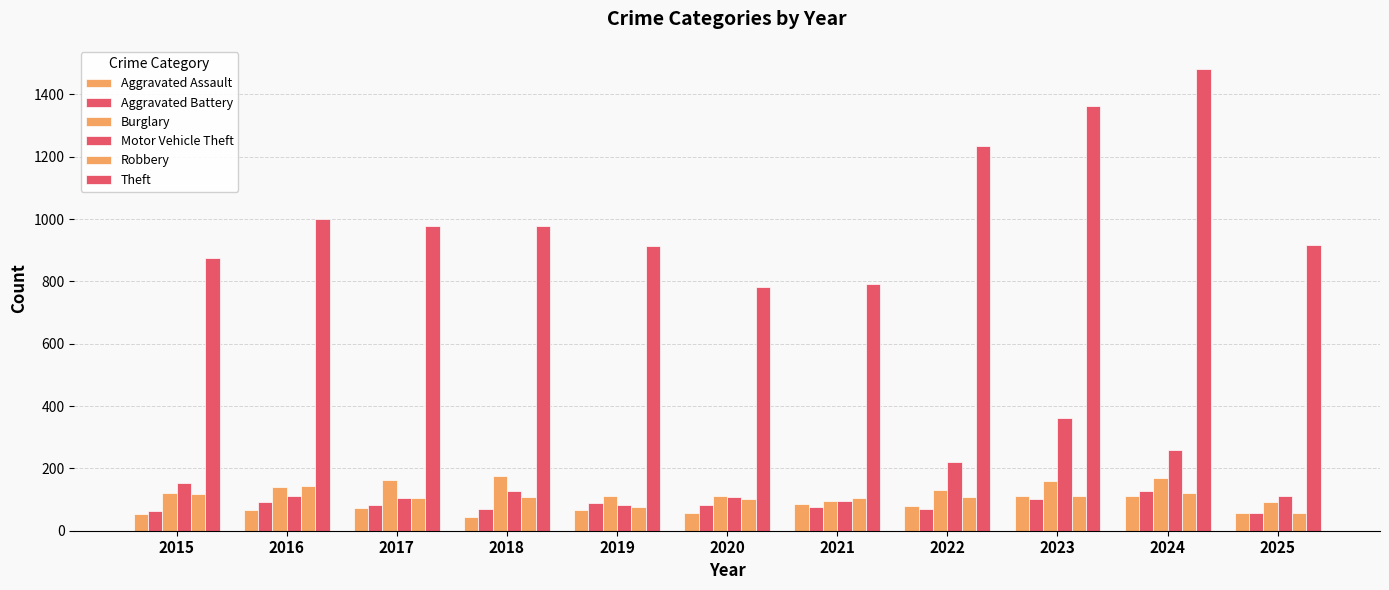

At which label does Theft first exceed 977?

2016